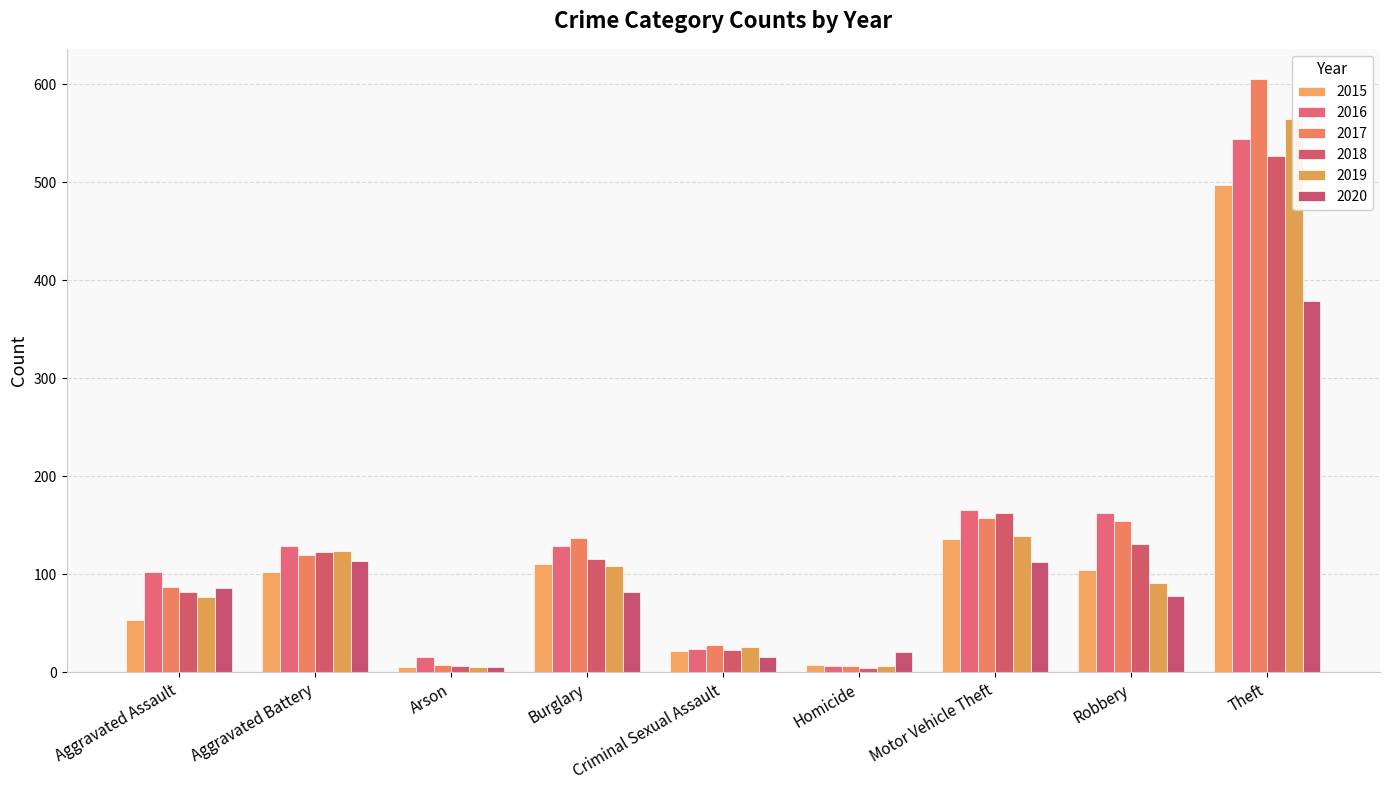

What is the difference between the maximum and second lowest values in the 2016 series?

528